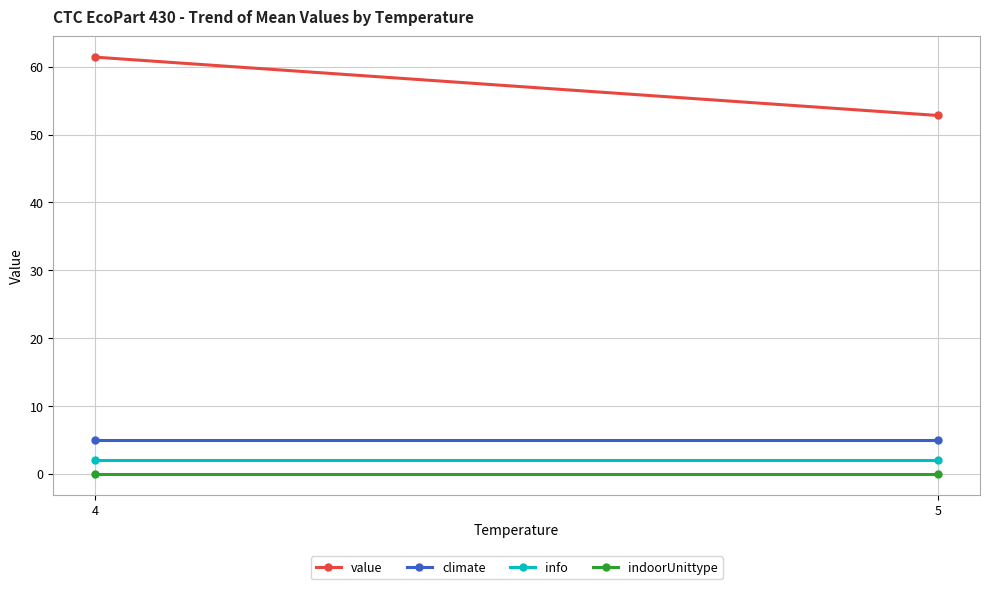

What is the average value of the climate series?

5.0